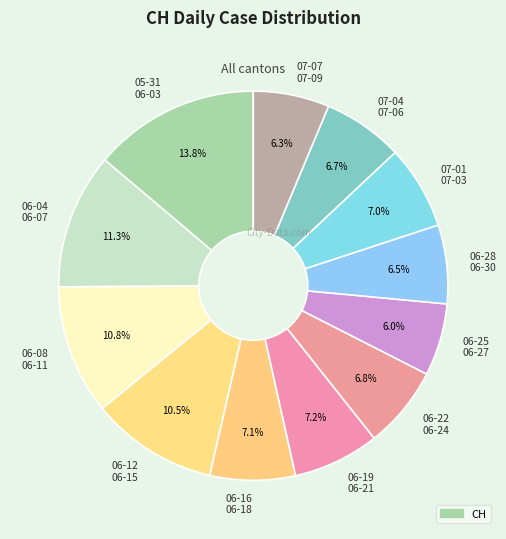

What percentage is NOT represented by 06-08 06-11?

89.2%